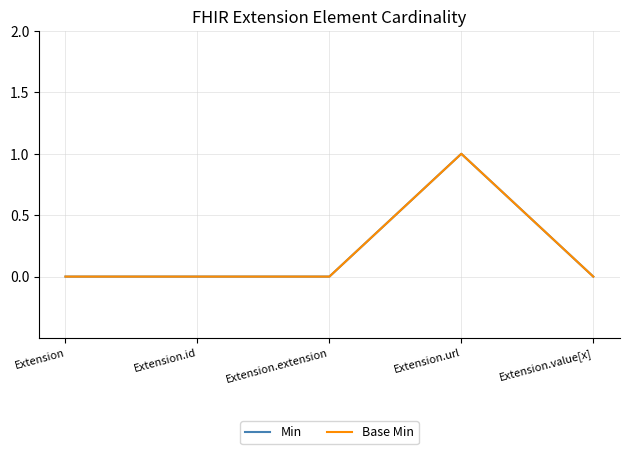

Does the chart display data point markers on the line(s)?

No